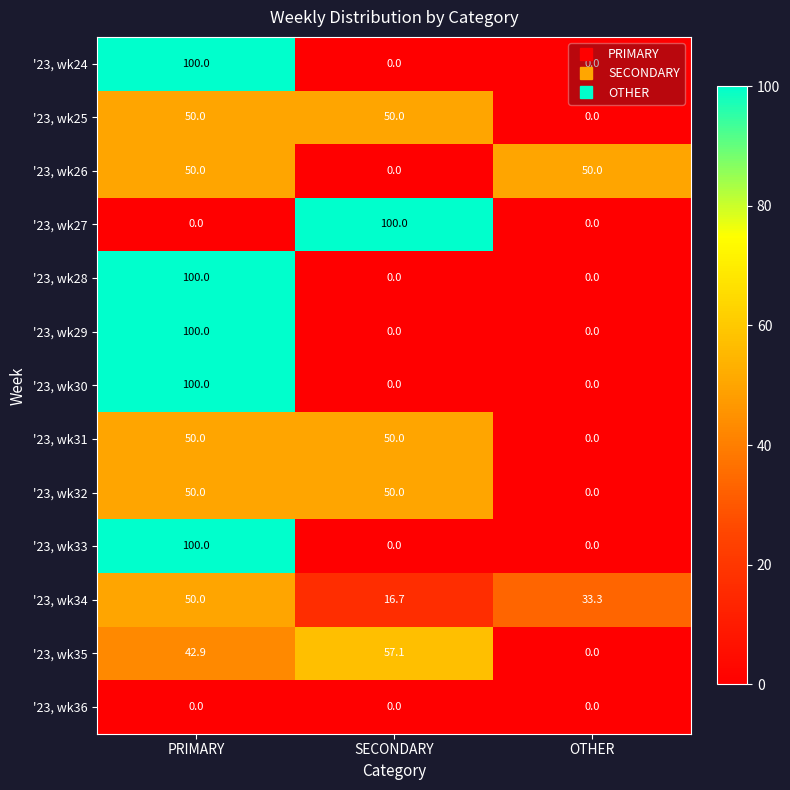

What is the difference between the highest and lowest values at OTHER?

50.0